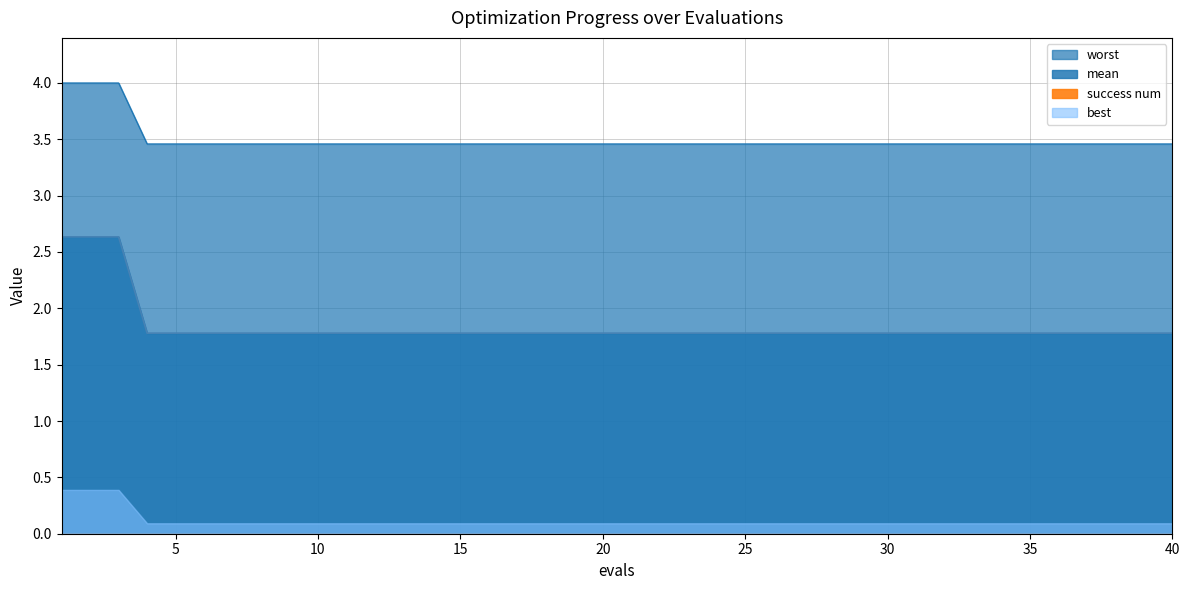

What is the average value of the best series?

1.8